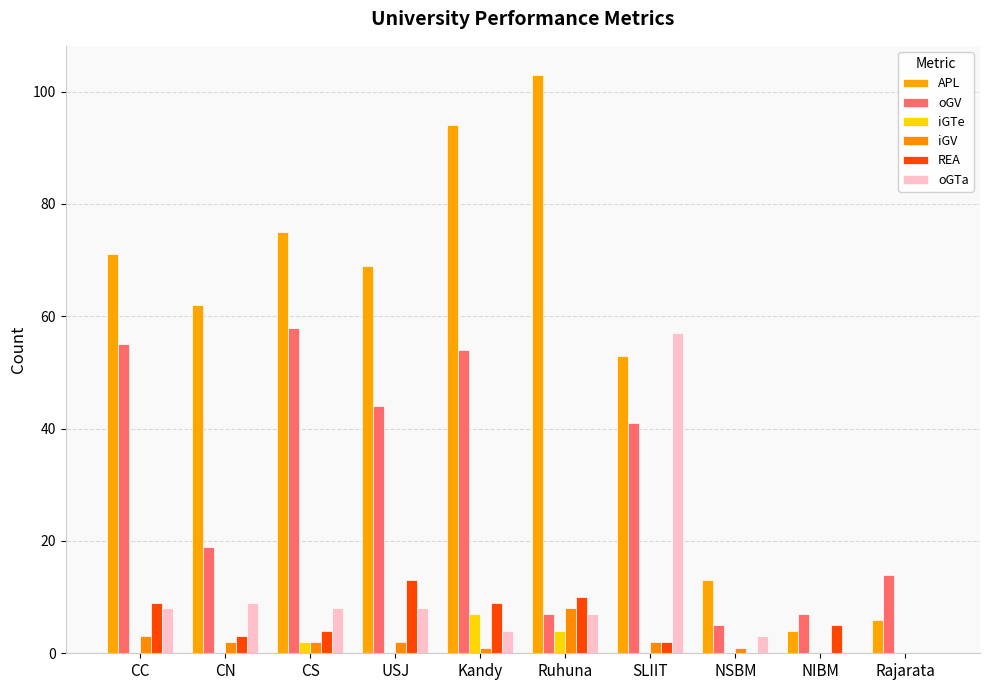

At which label does REA reach its minimum?

NSBM